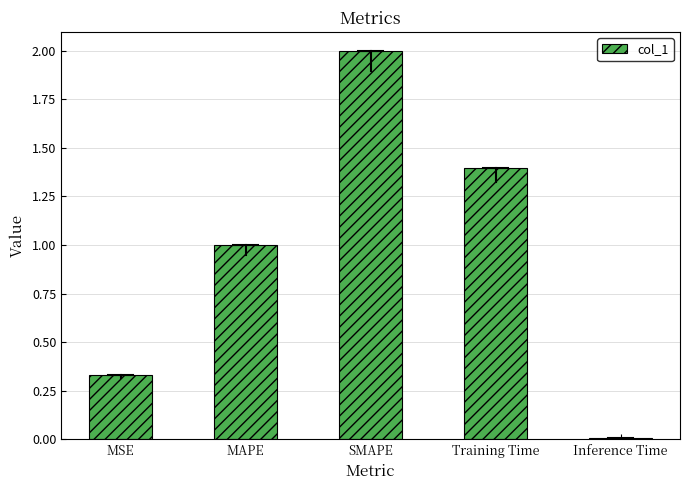

What position from the right is Inference Time?

1